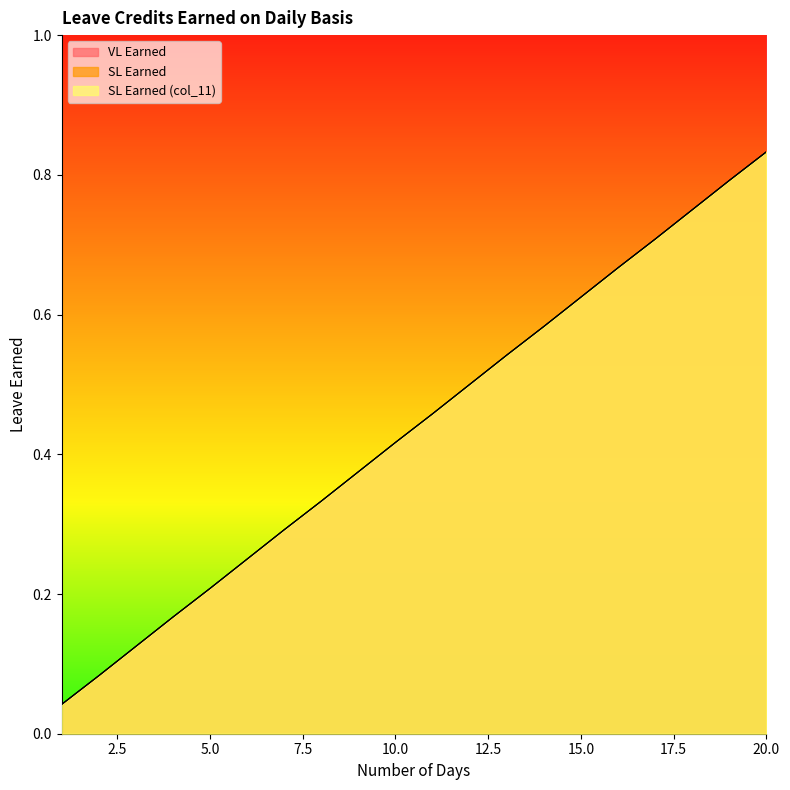

Reading right to left, transcribe all the data shown in this chart.

VL Earned: 0.8	0.8	0.8	0.7	0.7	0.6	0.6	0.5	0.5	0.5	0.4	0.4	0.3	0.3	0.2	0.2	0.2	0.1	0.1	0.0
SL Earned: 0.8	0.8	0.8	0.7	0.7	0.6	0.6	0.5	0.5	0.5	0.4	0.4	0.3	0.3	0.2	0.2	0.2	0.1	0.1	0.0
SL Earned (col_11): 0.8	0.8	0.8	0.7	0.7	0.6	0.6	0.5	0.5	0.5	0.4	0.4	0.3	0.3	0.2	0.2	0.2	0.1	0.1	0.0